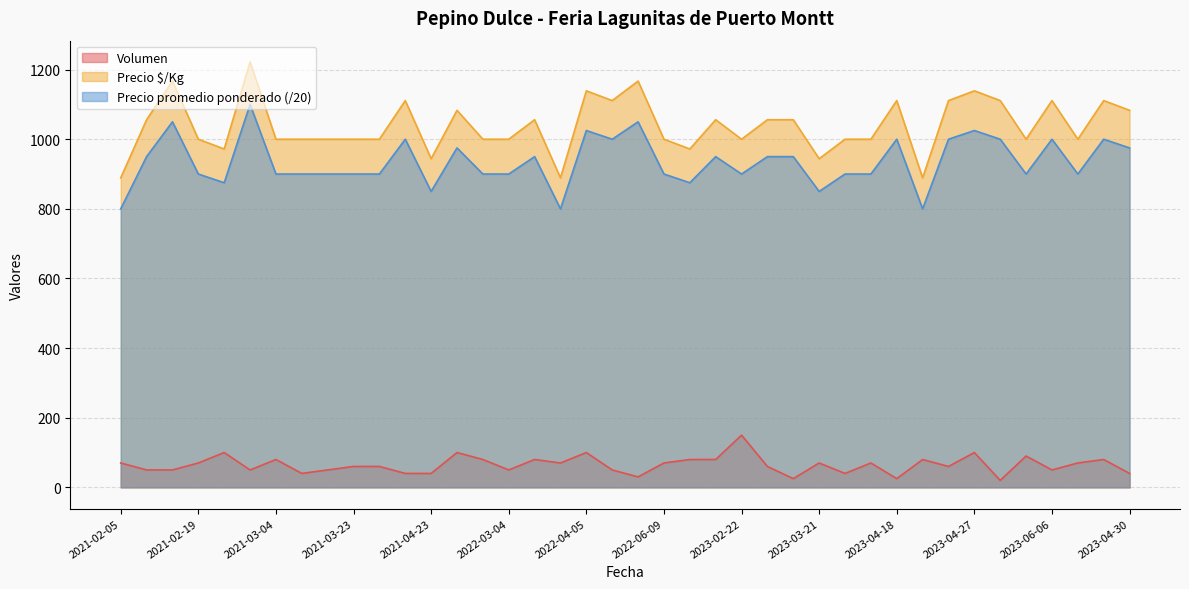

What is the maximum value shown in the chart?

1222